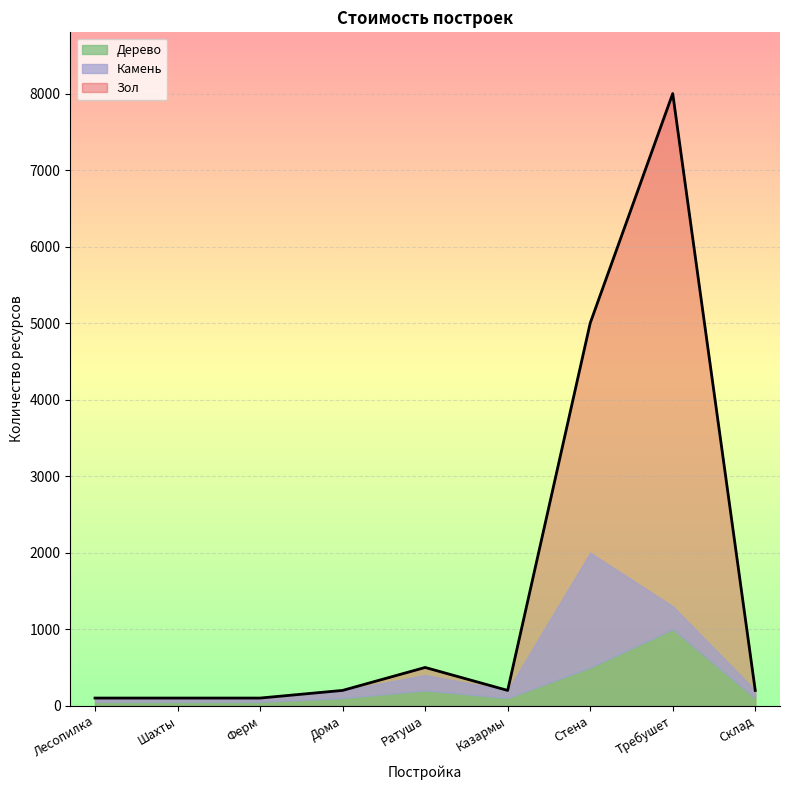

The value of Зол at Стена is 5000. True or false?

True